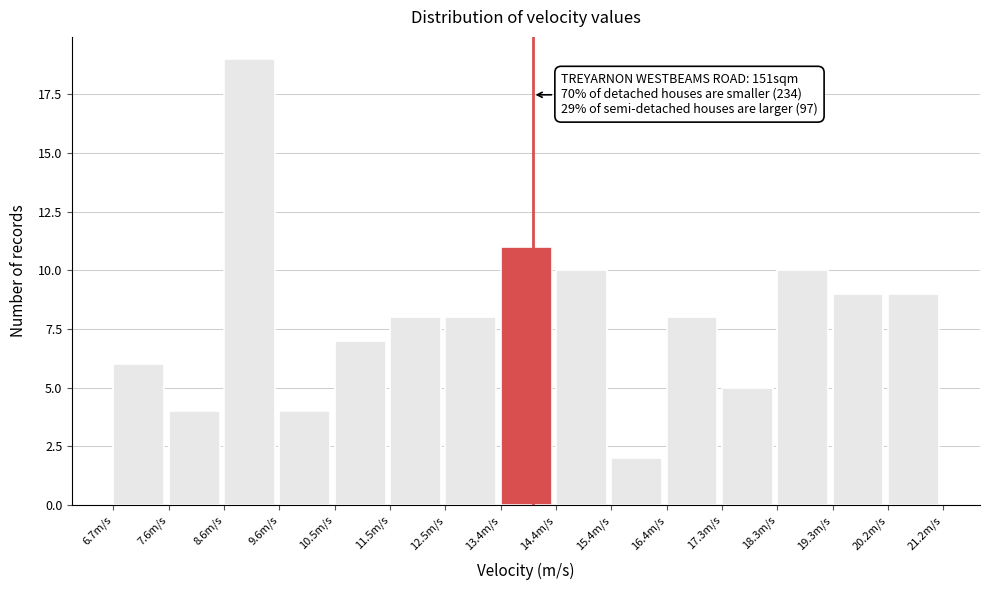

Which range on the x-axis has the tallest bar?

8.59 to 9.56